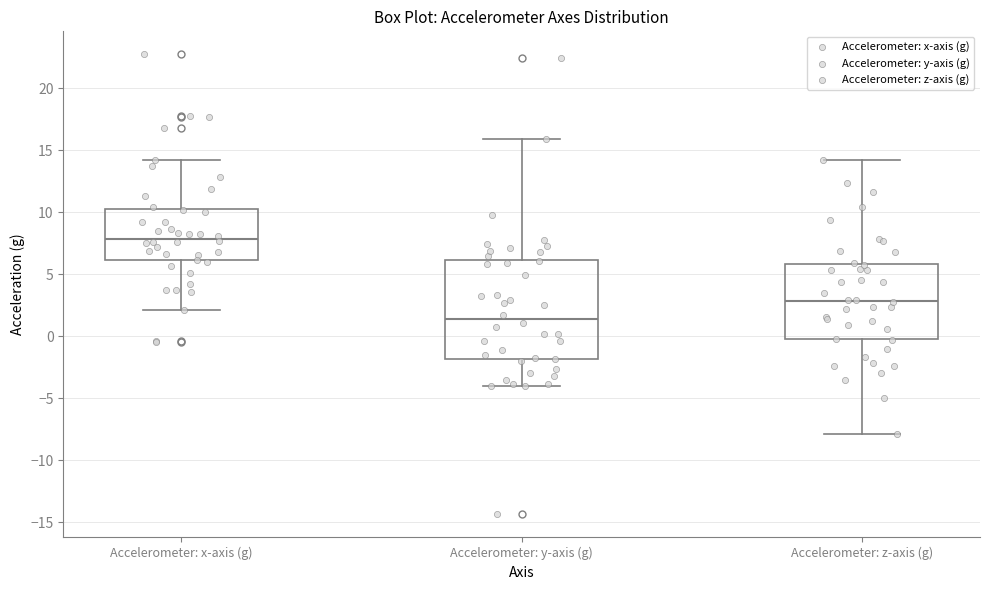

Comparing the boxes themselves (not the whiskers), which one is the tallest?

Accelerometer: y-axis (g)